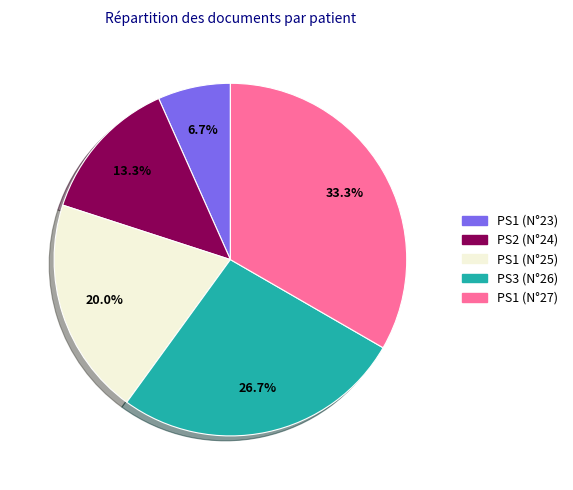

Is it true that PS2 (N°24) is 1% of the pie?

False